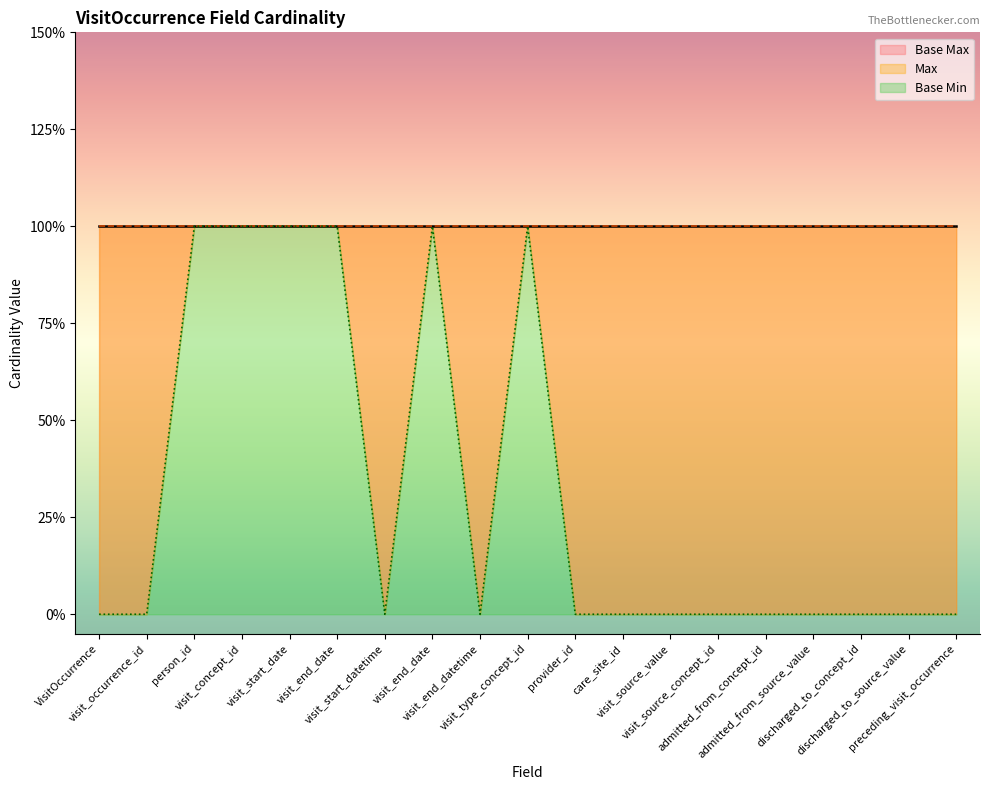

At which category is the sum across all series the highest?

person_id